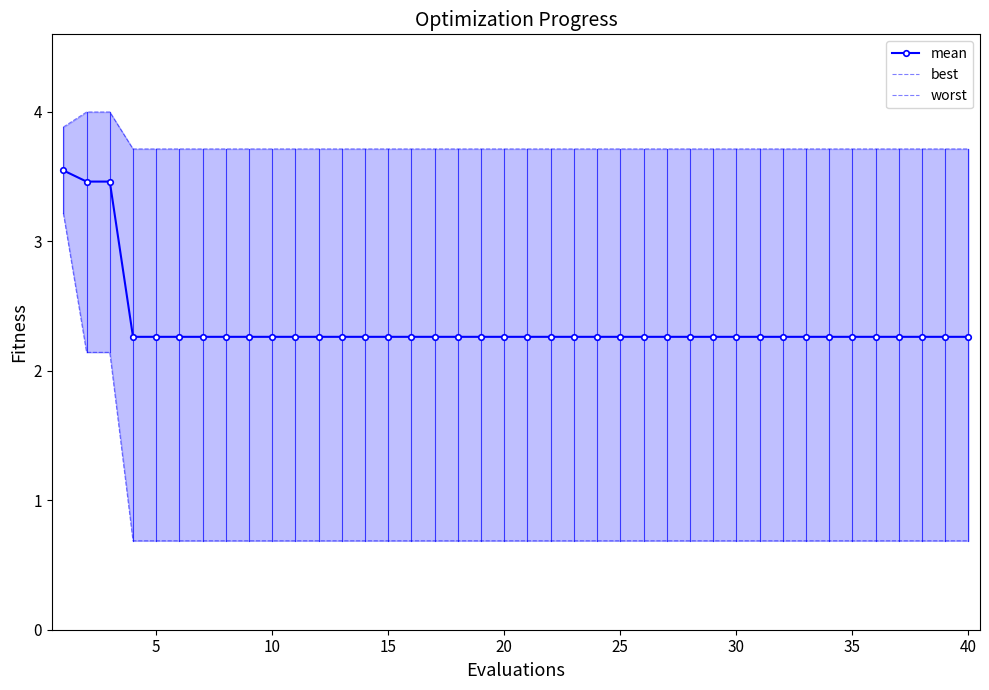

True or false: best and worst intersect in this chart.

False